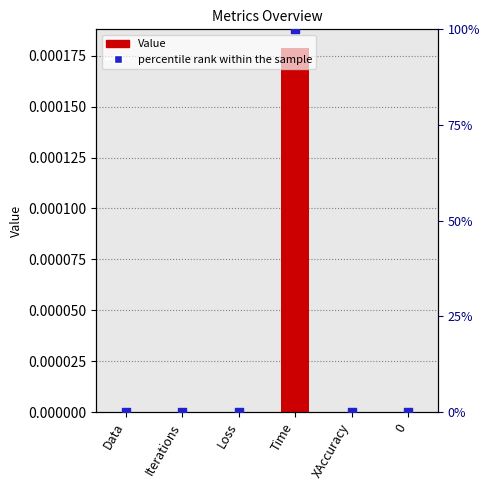

Which has a higher value, Time or Loss?

Time